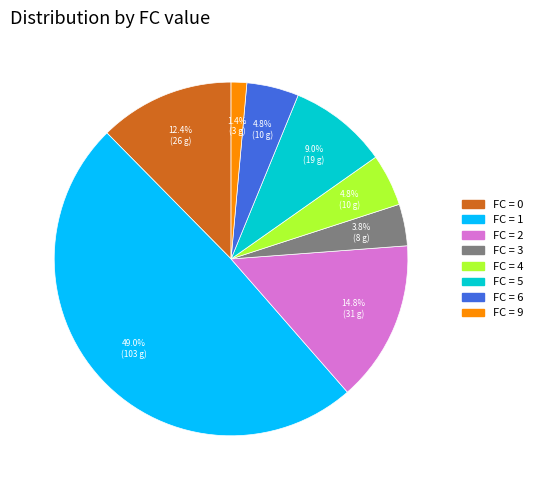

How many segments does this pie chart have?

8